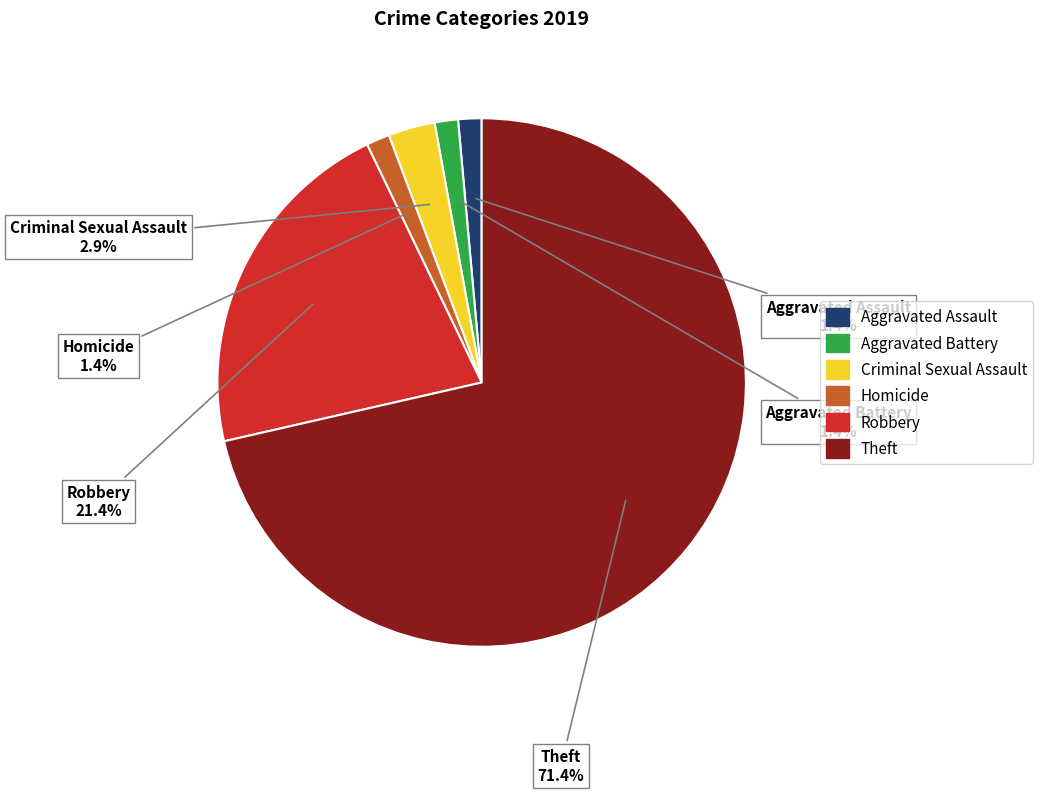

Does any single category account for the majority?

Yes